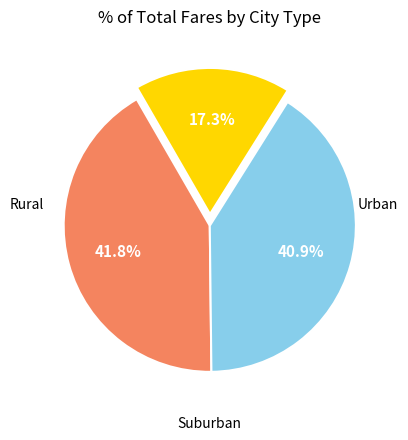

Does any single category account for the majority?

No